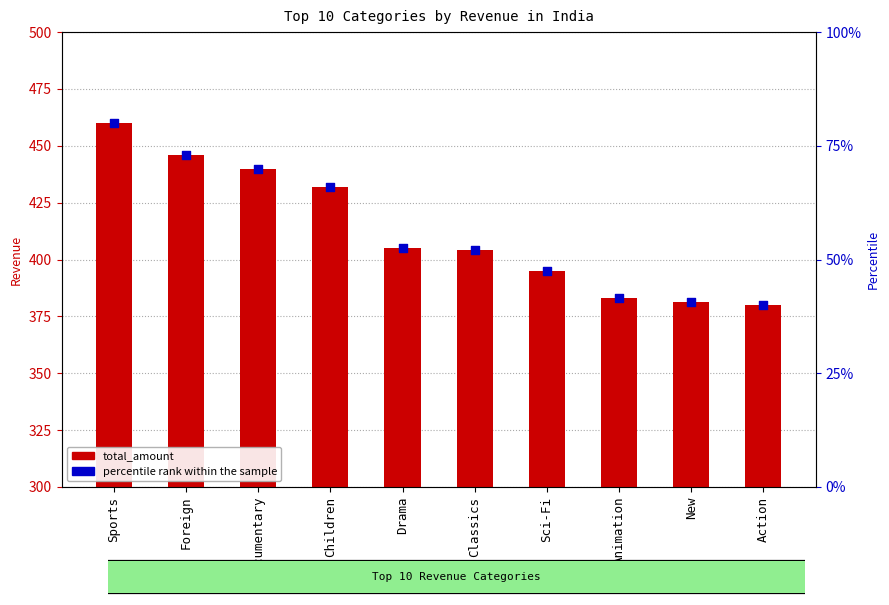

Which series contains the highest Y value?

total_amount